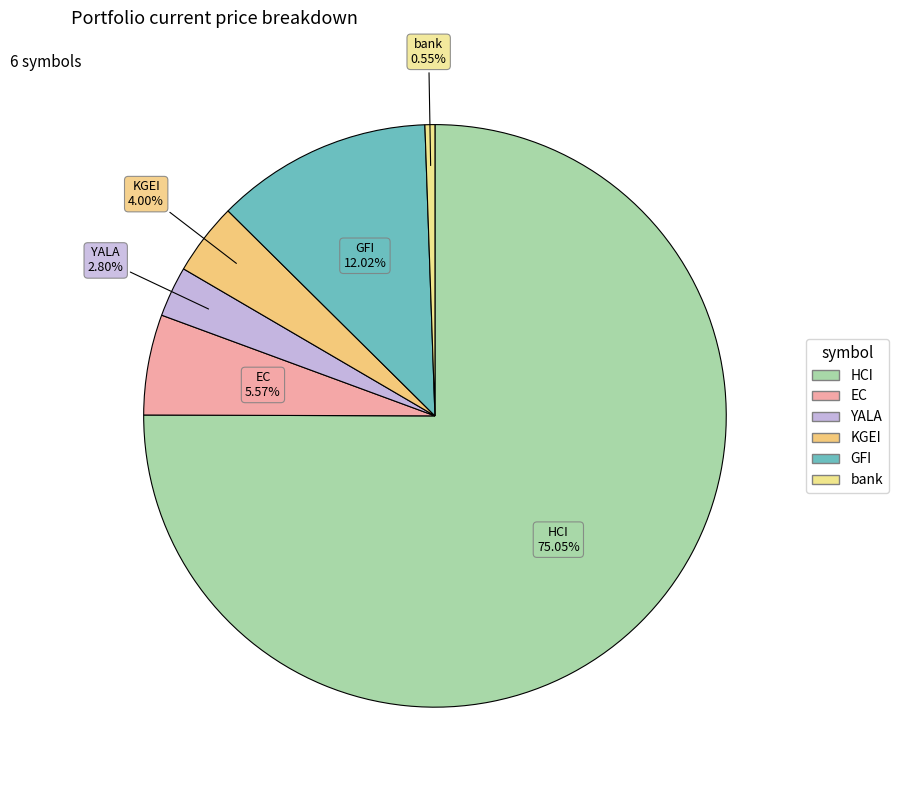

True or false: HCI accounts for 75% of the total.

True